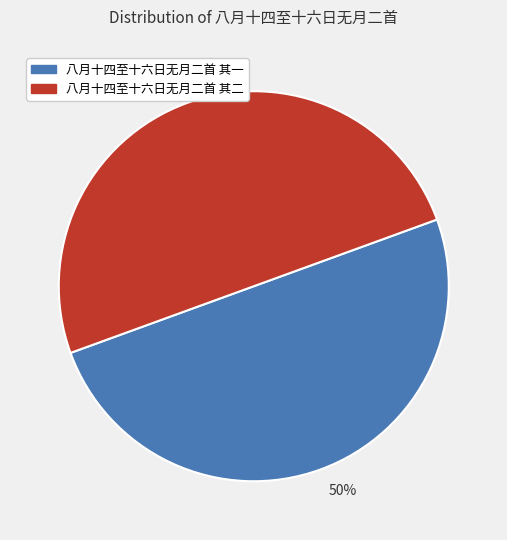

Count the number of slices in the pie.

2